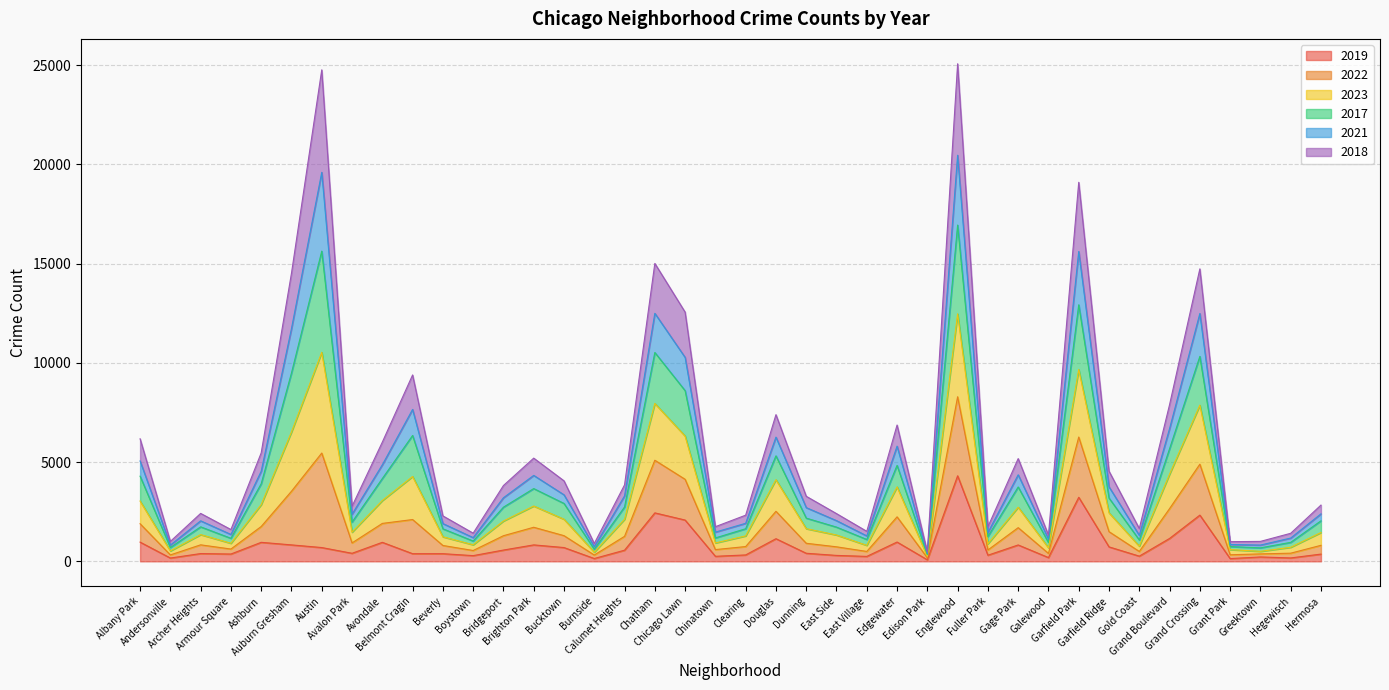

Which label corresponds to the largest value in the chart?

Englewood